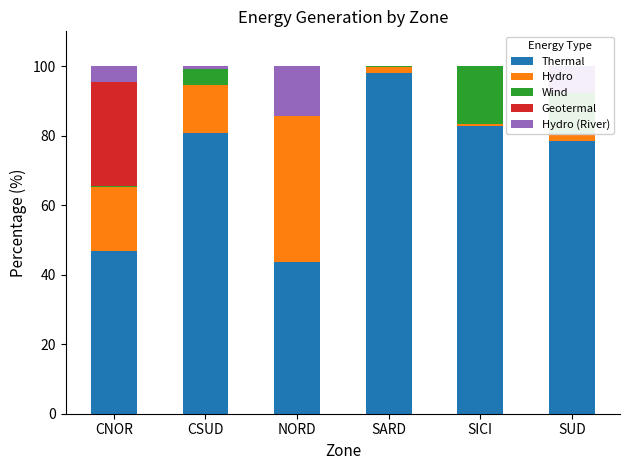

Where is Wind nearest to the value 8?

CSUD